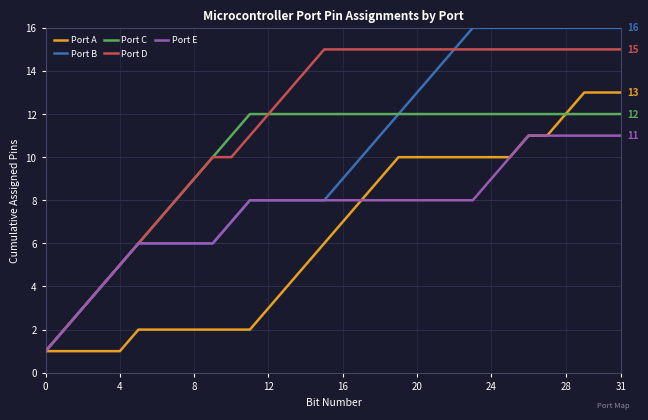

Which series has the widest spread of values?

Port B